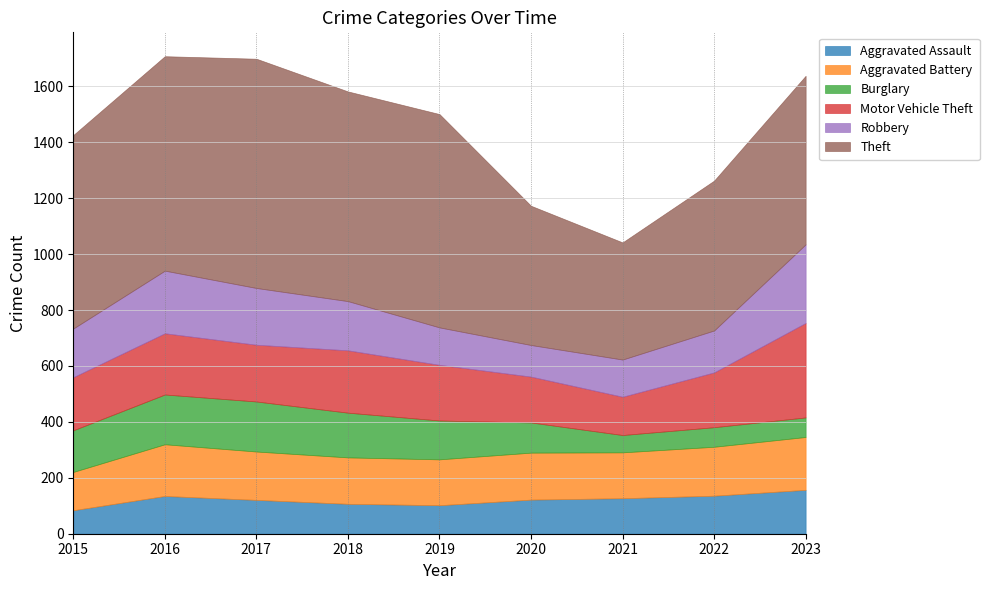

True or false: Theft has a value of 761 at 2020.

False